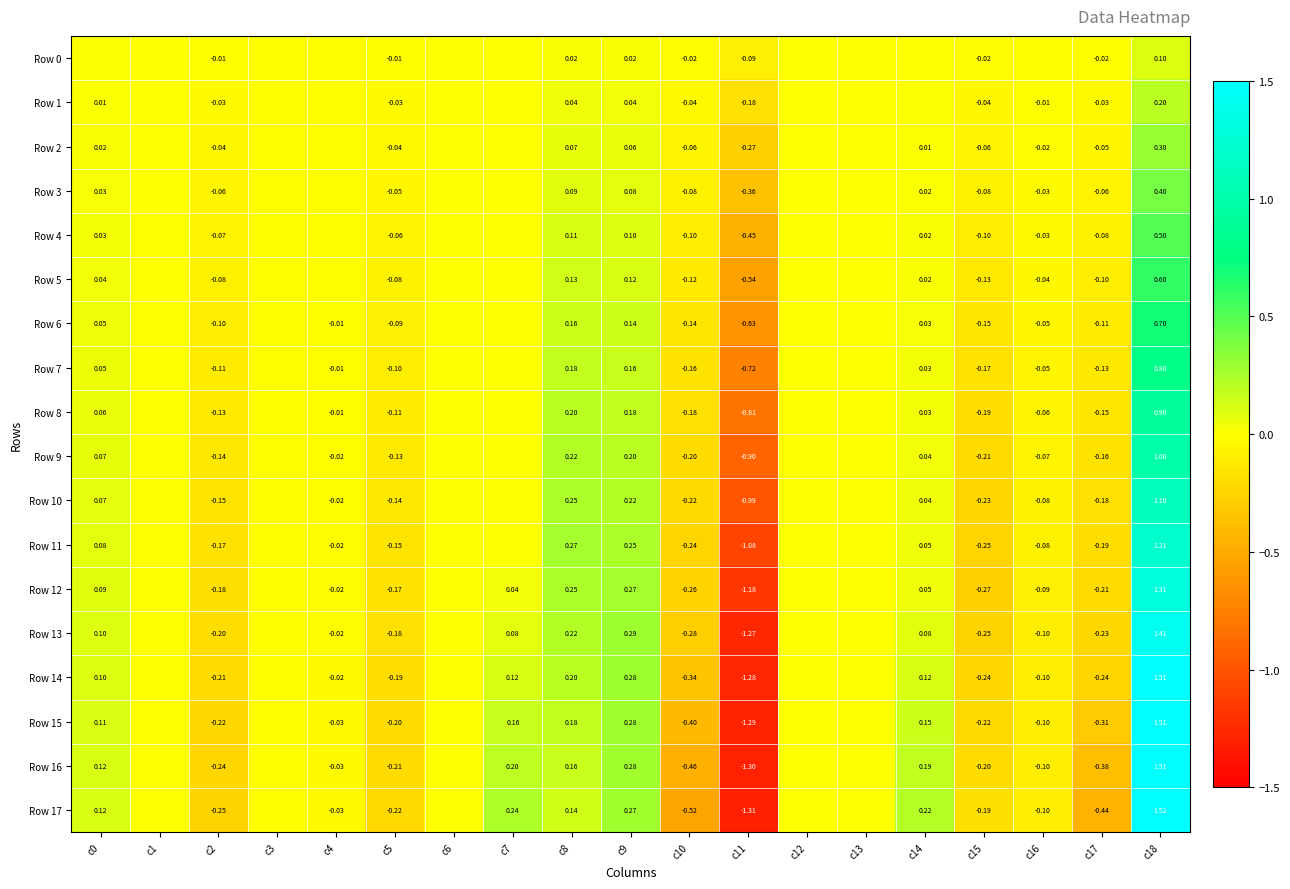

Where does the Row 8 series first go above 0?

c0